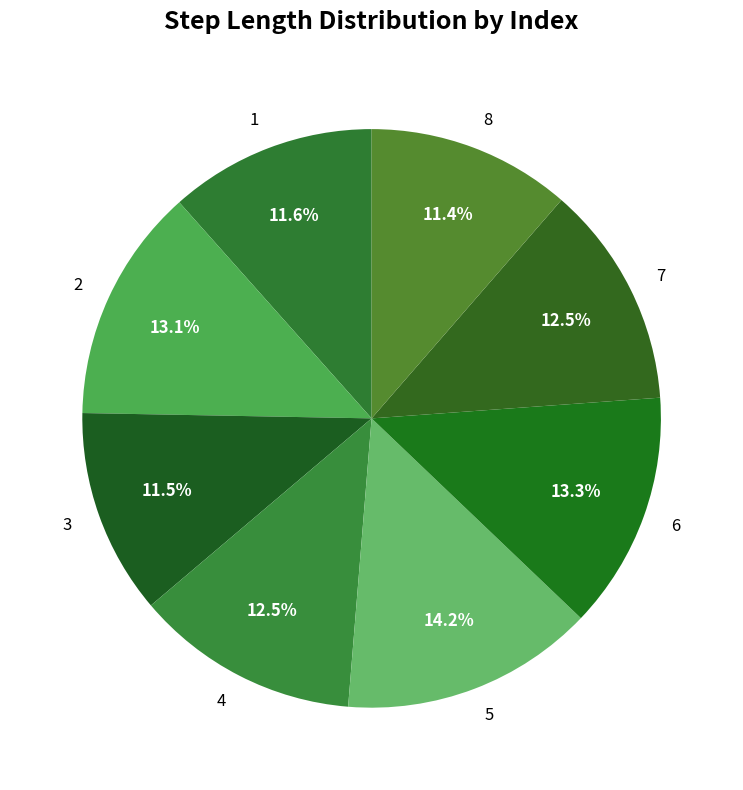

Between 8 and 6, which is larger?

6